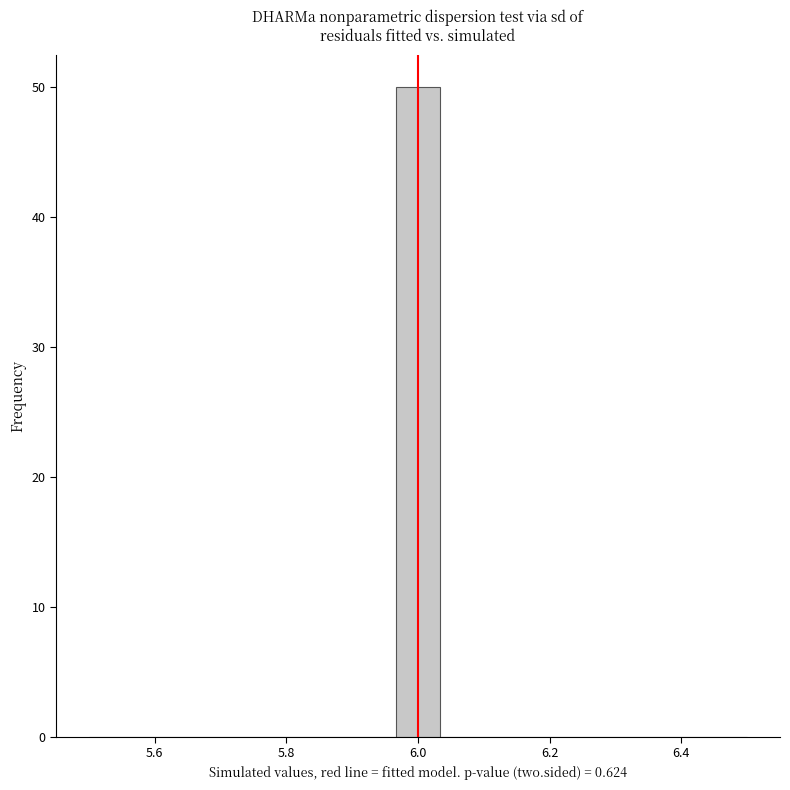

Around what value on the x-axis is the tallest bar? Give the approximate position of its centre, as read against the axis.

6.00